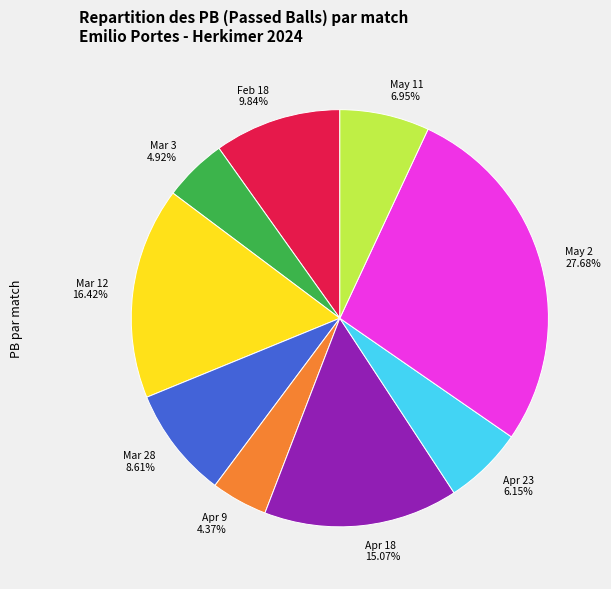

Approximately how many times larger is the value at May 2 27.68% compared to Apr 18 15.07%?

1.8